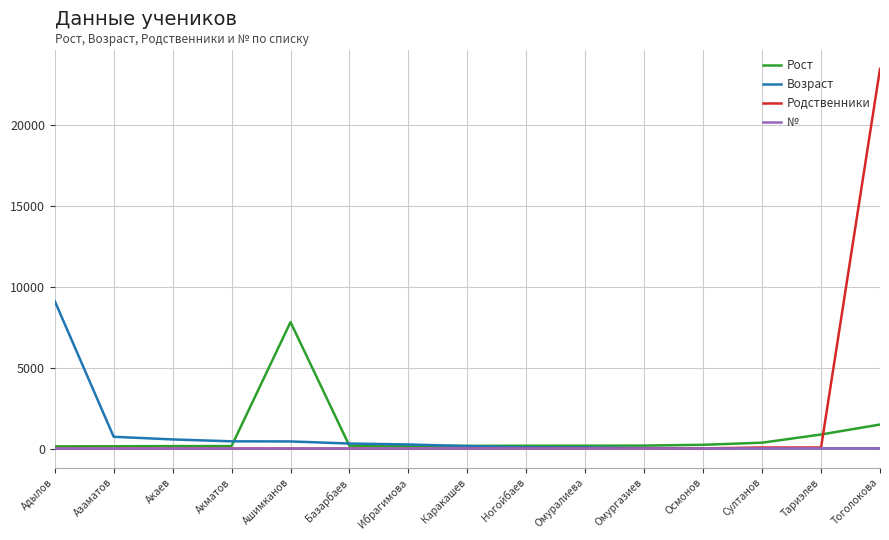

True or false: Возраст has a value of 567 at Акаев.

True